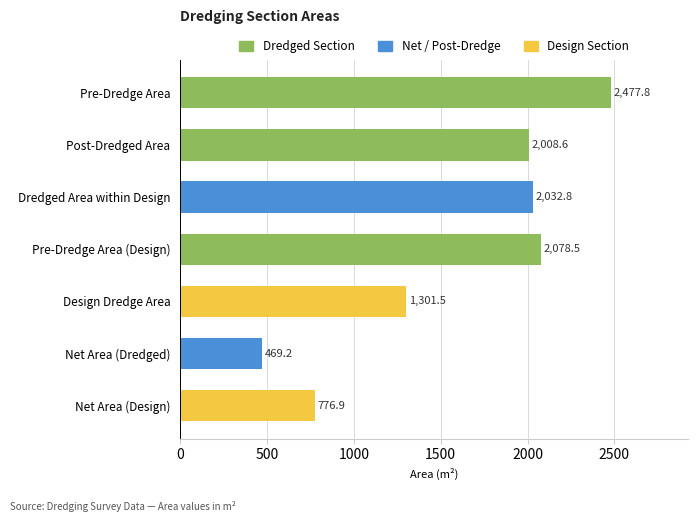

What position from the bottom is Net Area (Design)?

1